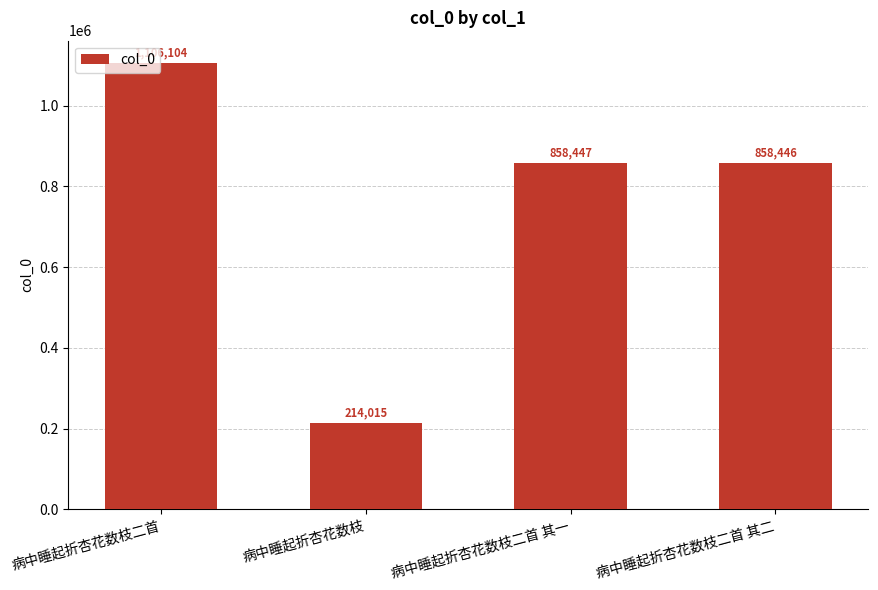

What is the sum of all values?

3037012